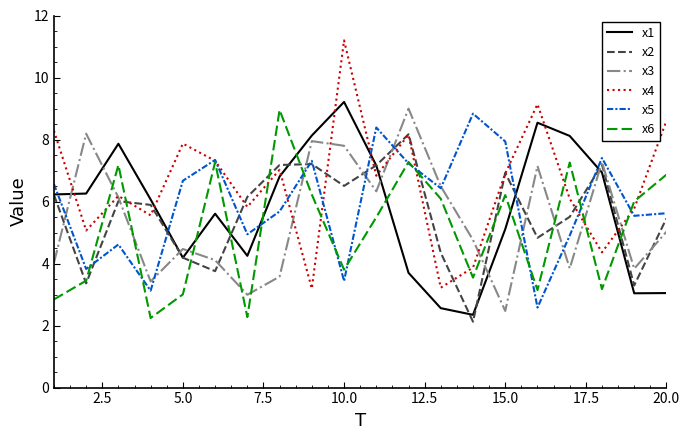

Which series has the largest total across all categories?

x4